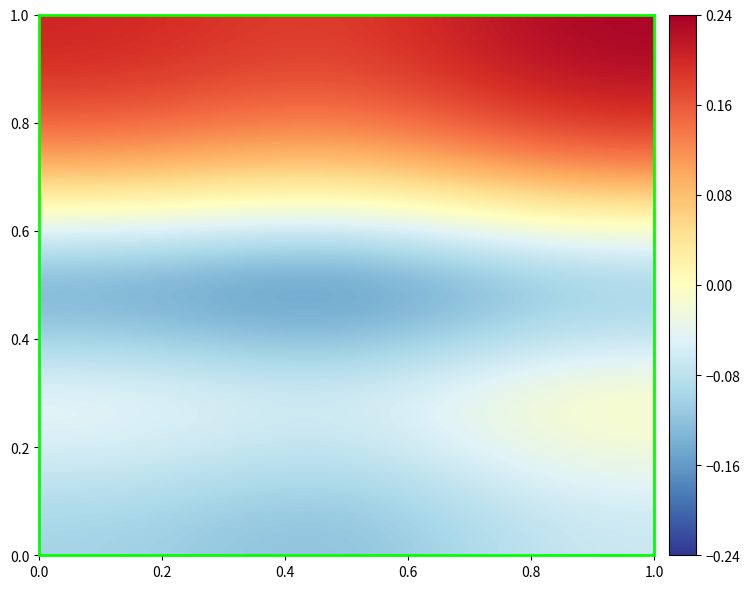

How many categories are shown in the chart?

3